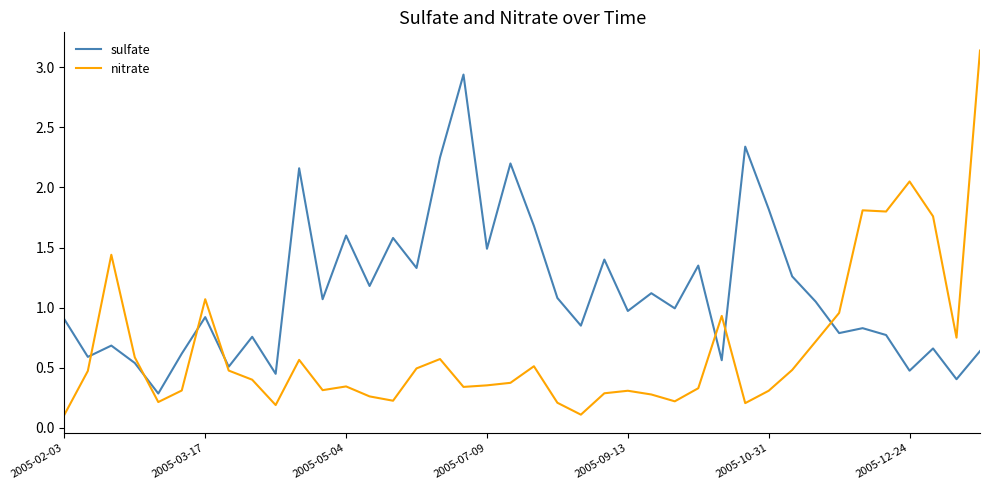

Which series has the largest range (max minus min)?

nitrate